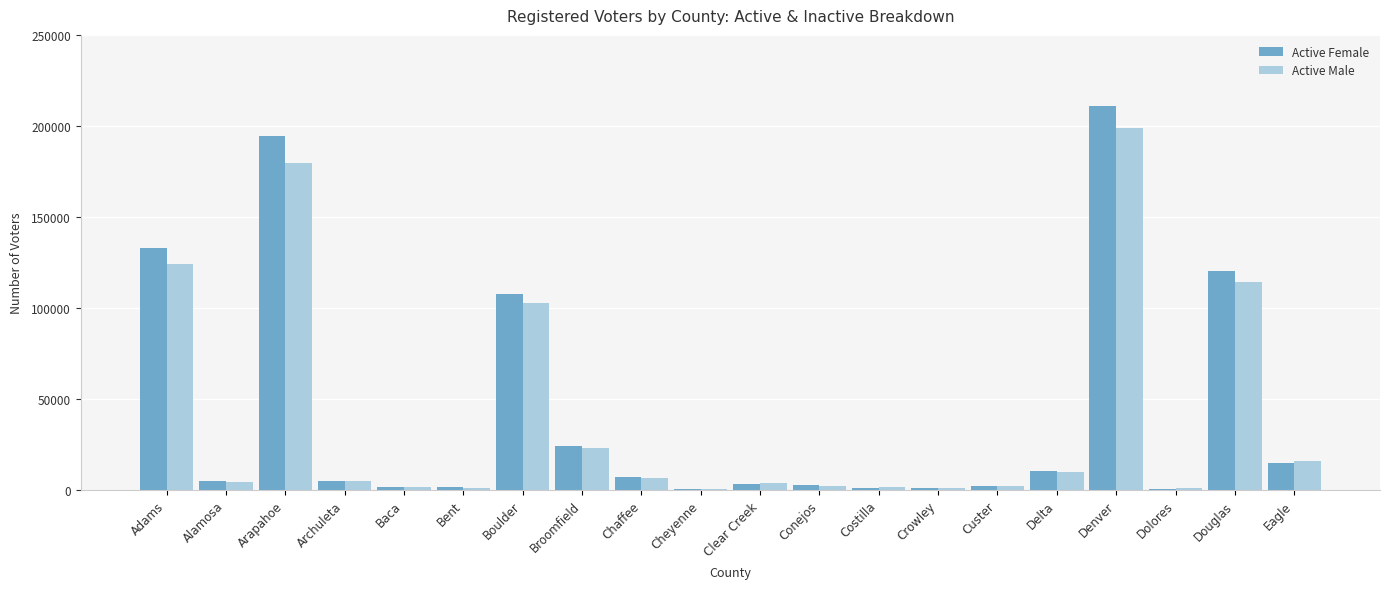

The Active Female series shows 1178 at Costilla. True or false?

True